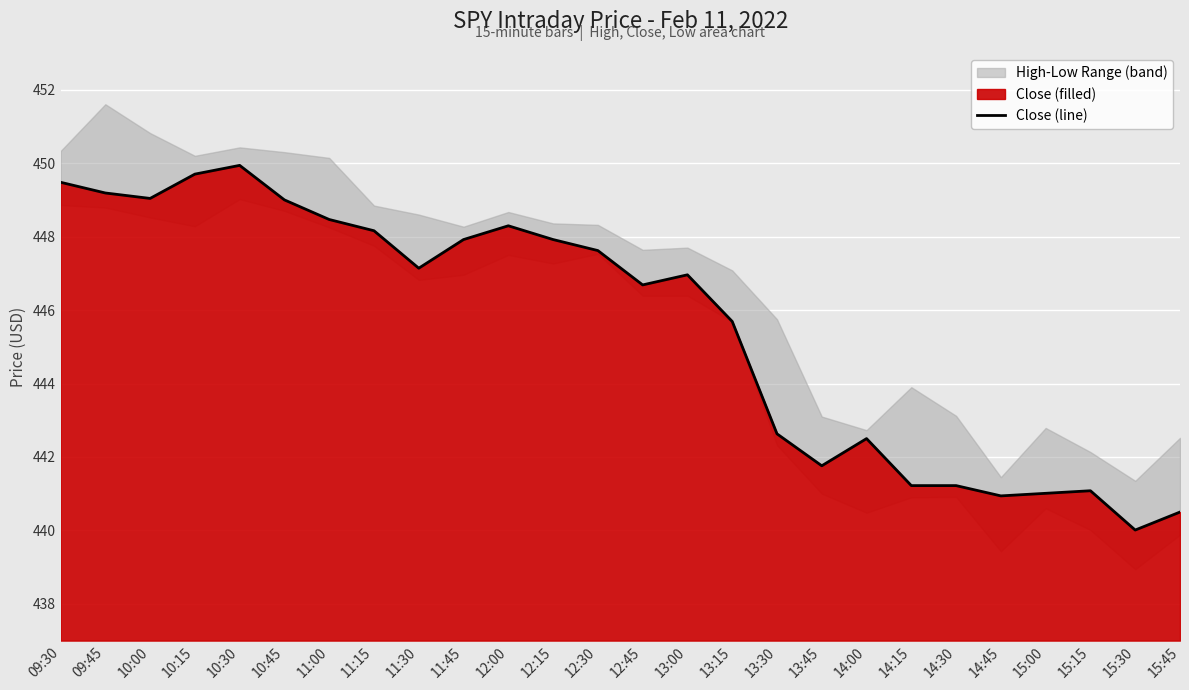

The chart shows a value of 108.8 at 09:45. True or false?

False